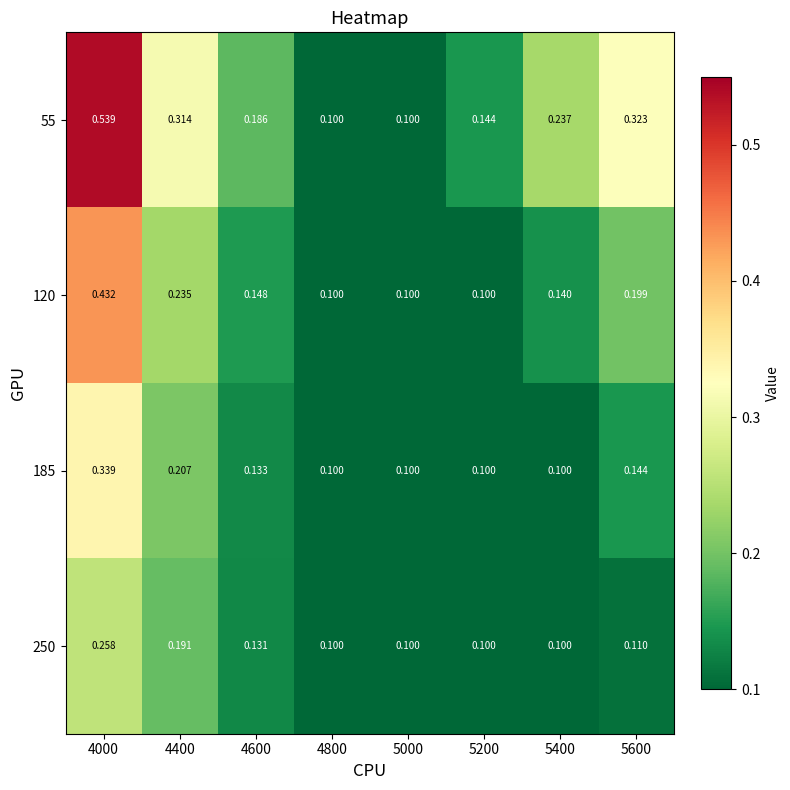

Count the number of data series in this chart.

4